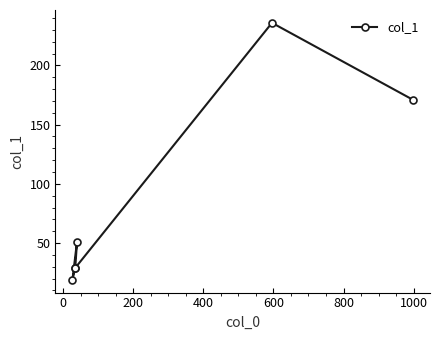

Count the number of values greater than 51.

2